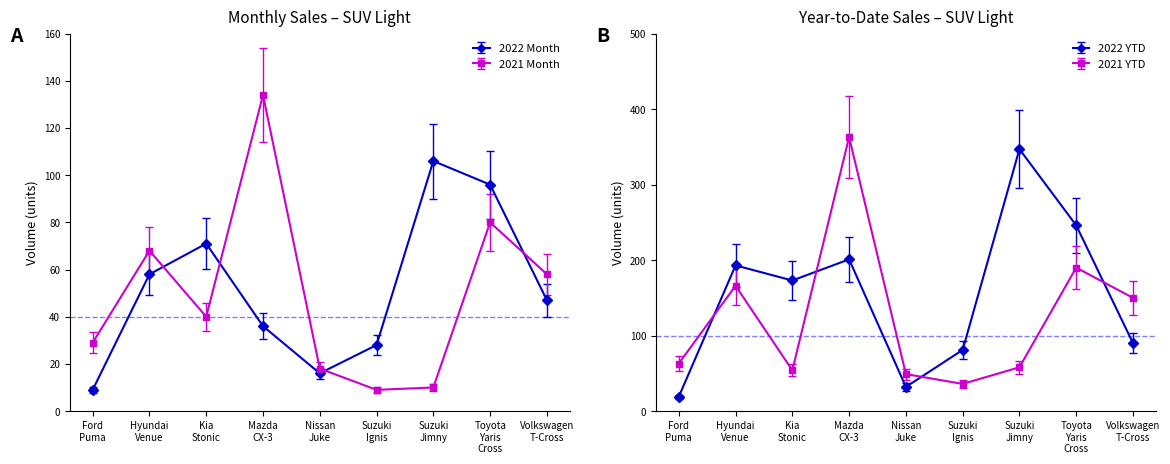

Where is 2021 Month Volume nearest to the value 71?

Hyundai Venue